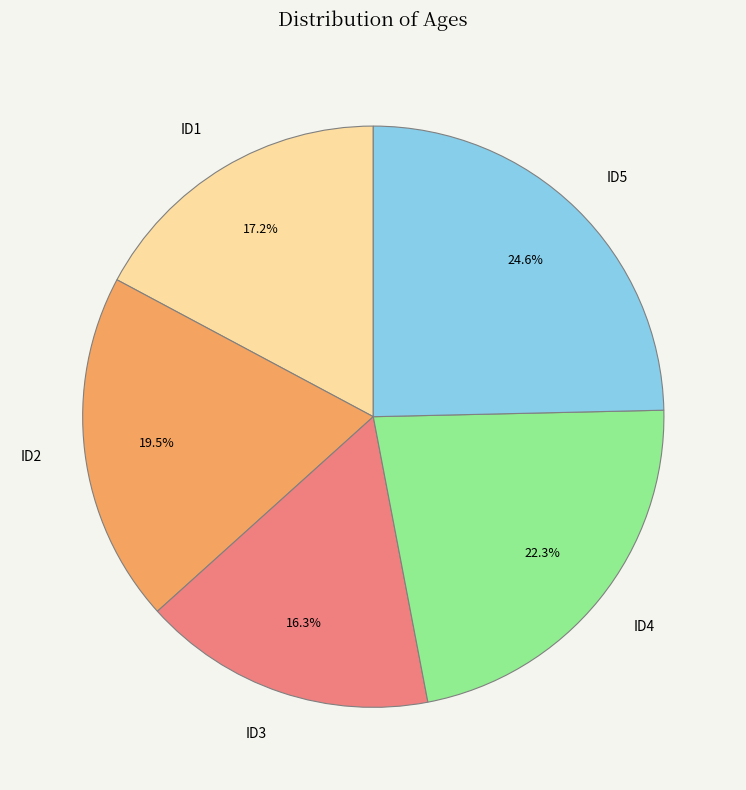

Approximately how many times larger is the value at ID4 compared to ID1?

1.3